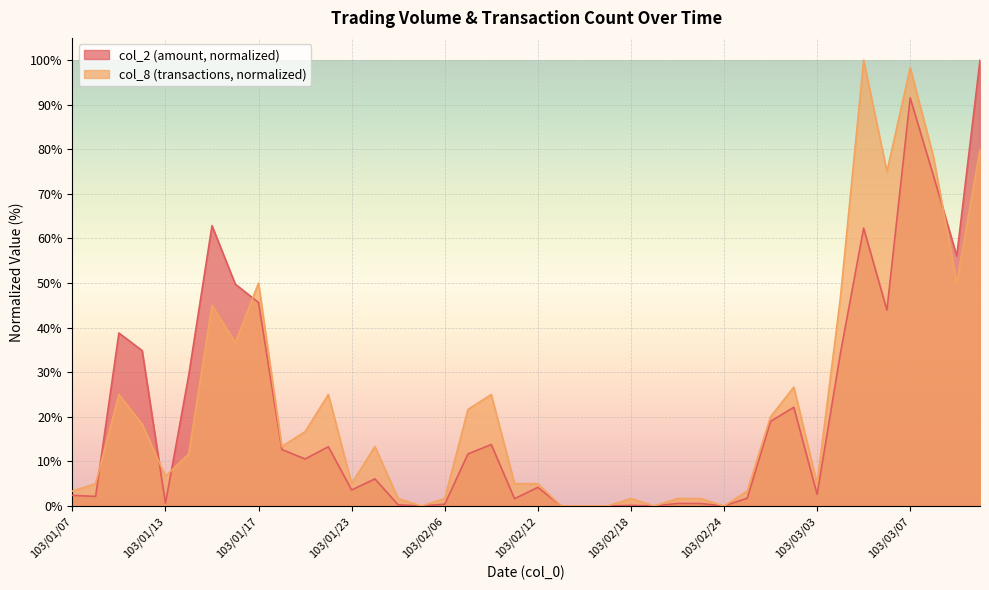

What is the highest value of the col_2 series?

100.0